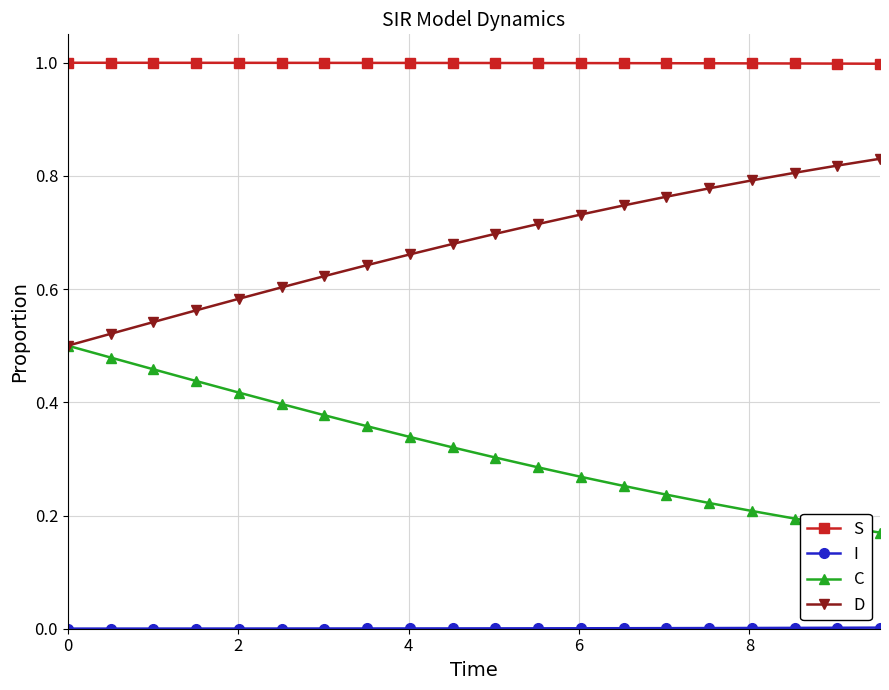

What is the value of the S point at the 10th from the left?

1.0